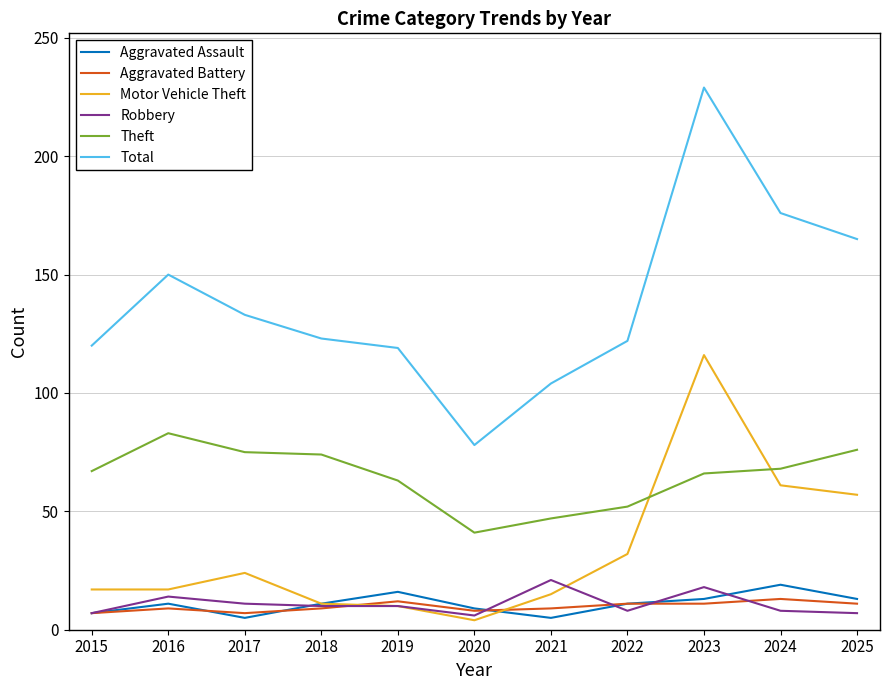

The value of Robbery at 2015 is 7. True or false?

True